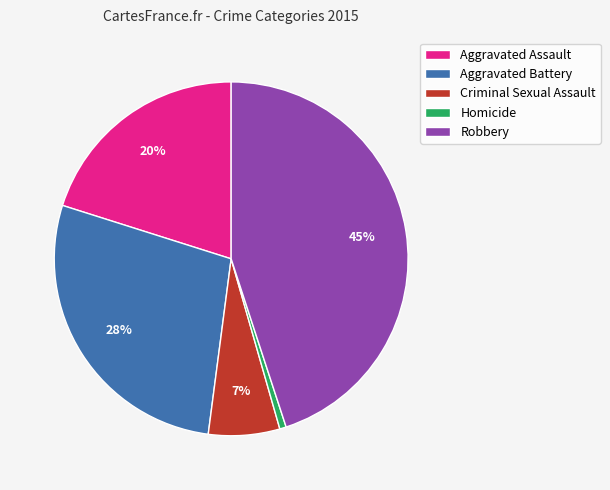

Count the number of slices in the pie.

5